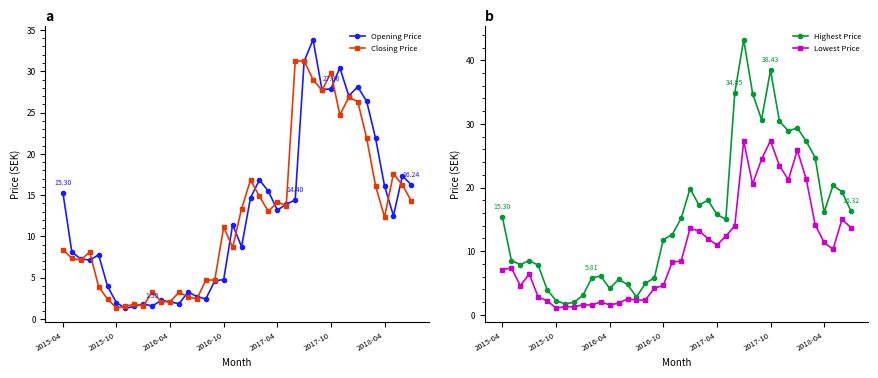

How many interior local peaks does the Highest Price series have?

9